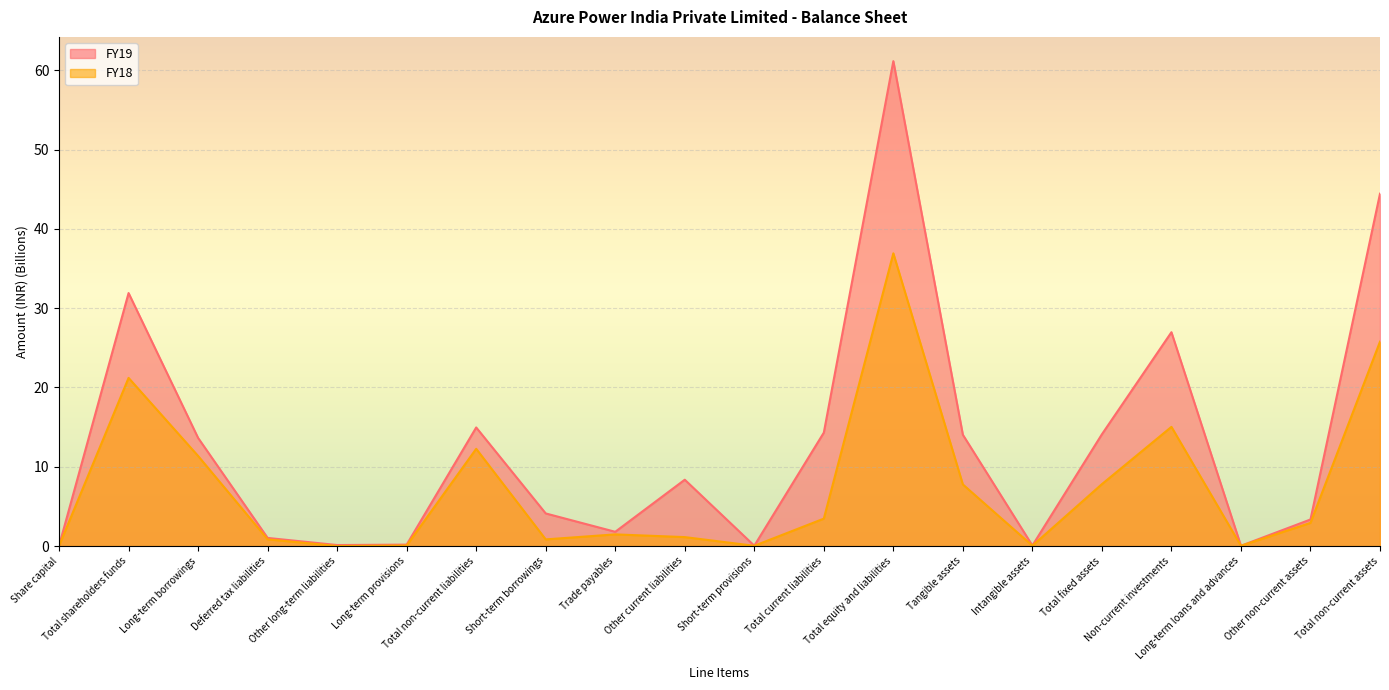

What is the label of the 3rd point from the left?

Long-term borrowings